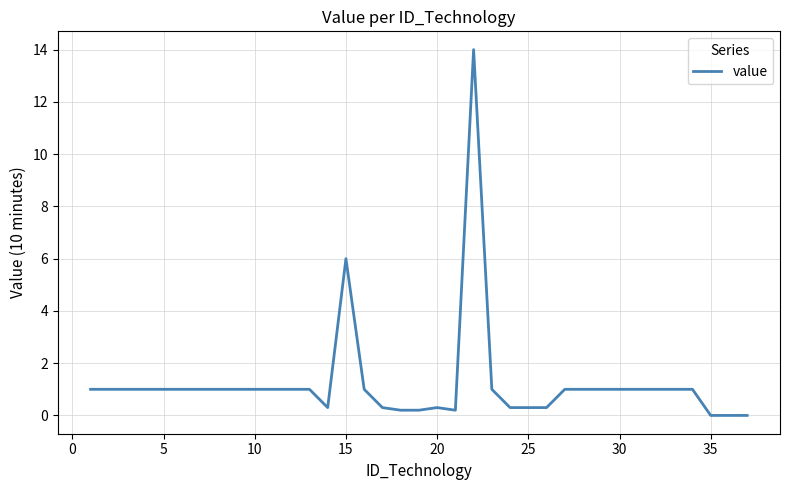

How many lines are shown in the chart?

1